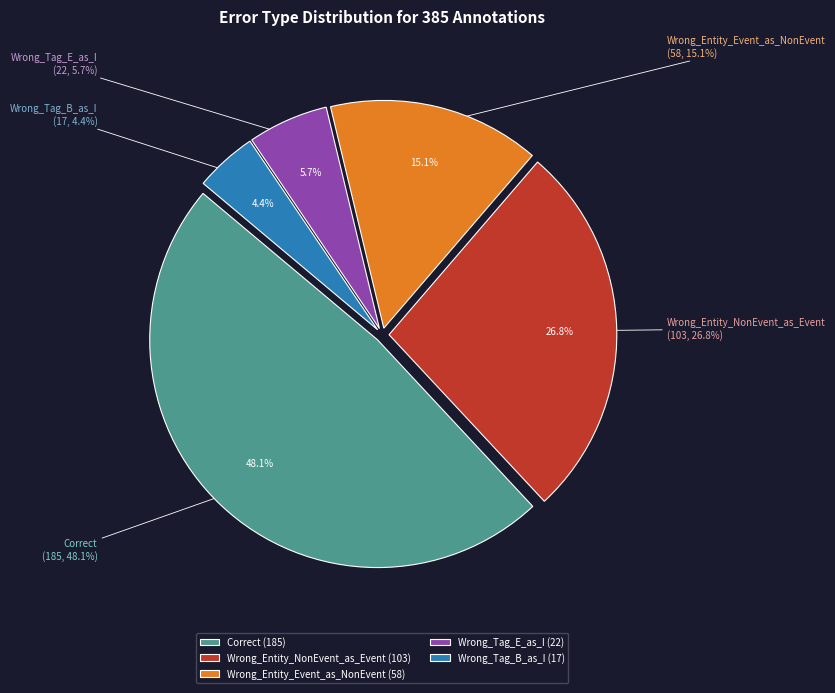

To the nearest percent, what is the difference between the largest and smallest slice percentages?

44%